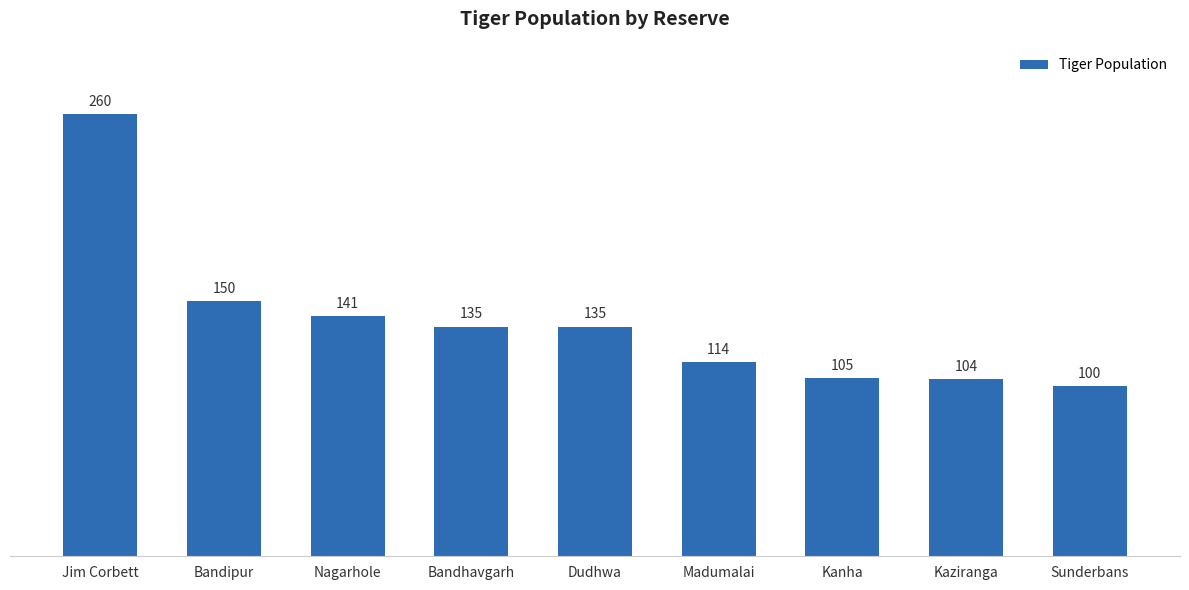

Does the chart contain any negative values?

No